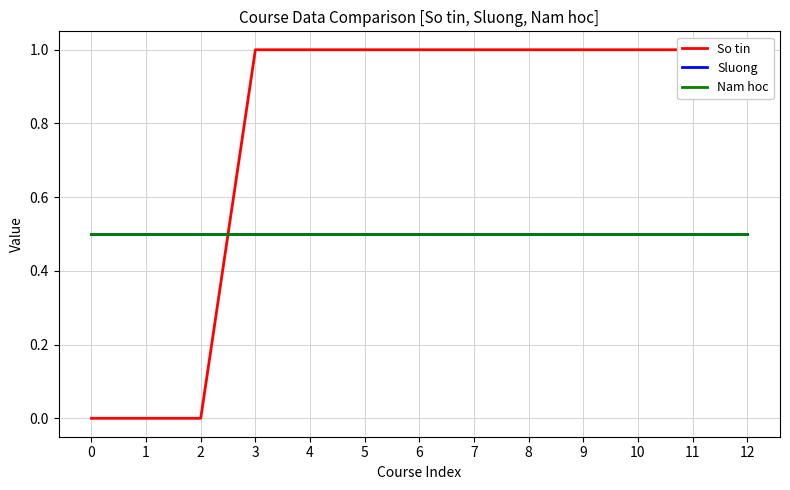

What is the sum of all So tin values?

10.0